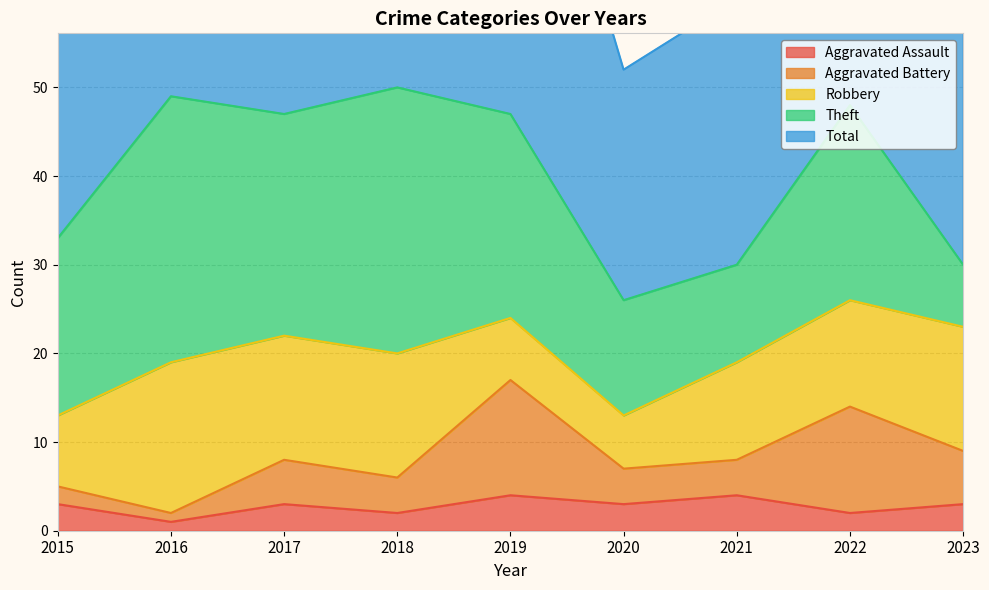

Which series has the largest total across all categories?

Total